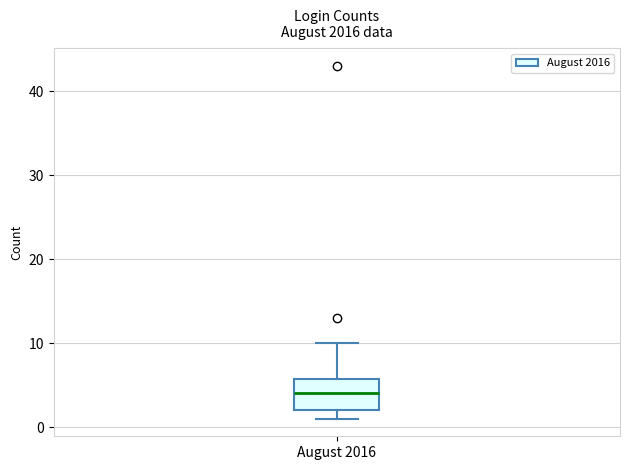

Where is the lower edge of the box for August 2016 on the y-axis? The values are not printed on the chart, so give them approximately, as read against the axis.

2